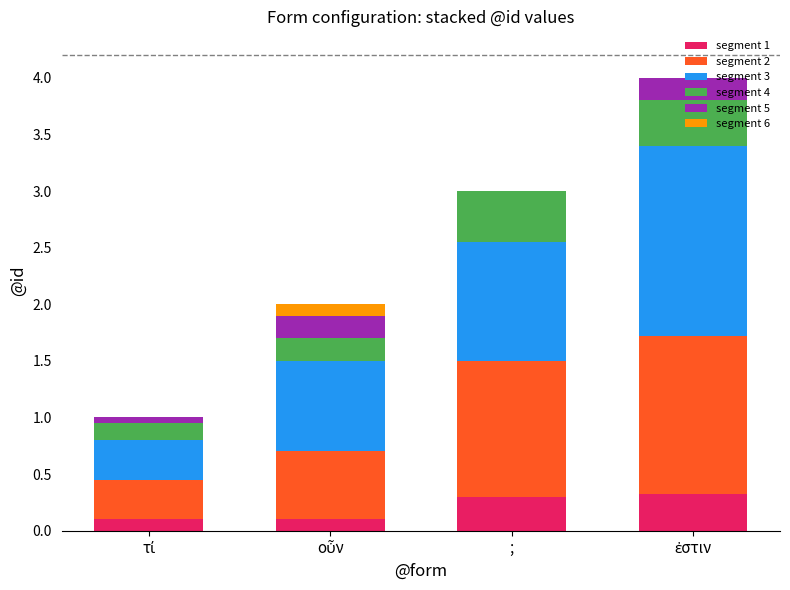

The segment 2 series shows 0.3 at τί. True or false?

True